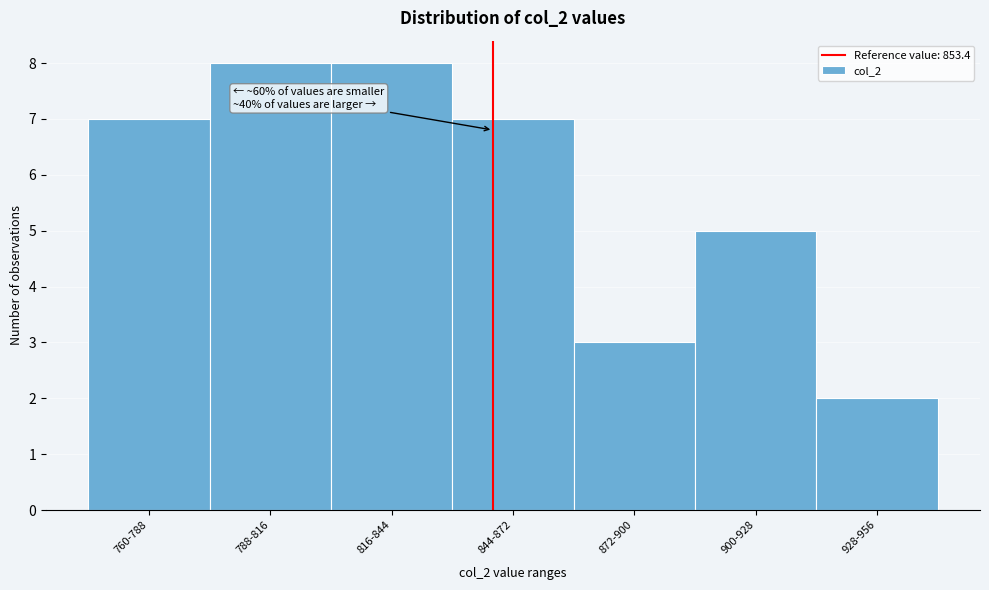

Reading right to left, transcribe all the data shown in this chart.

928-956=2	900-928=5	872-900=3	844-872=7	816-844=8	788-816=8	760-788=7